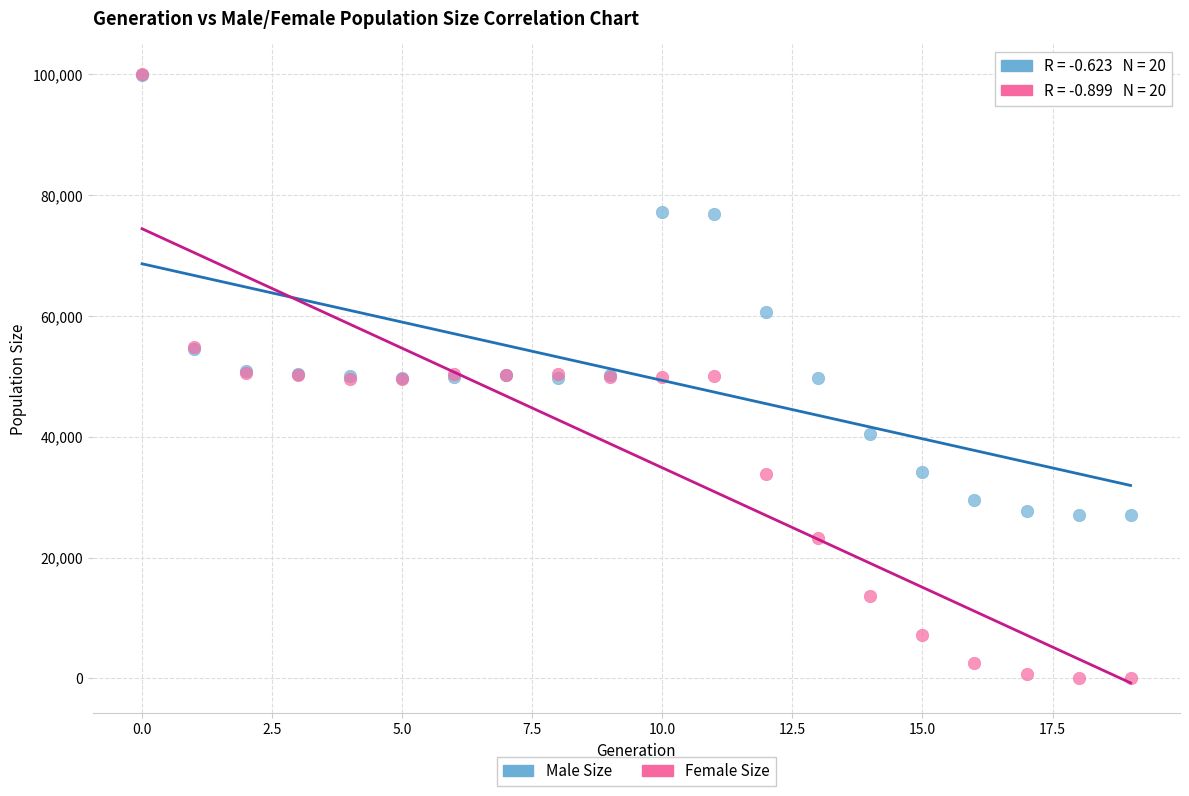

Which series has the largest Y range (max minus min)?

Female Size